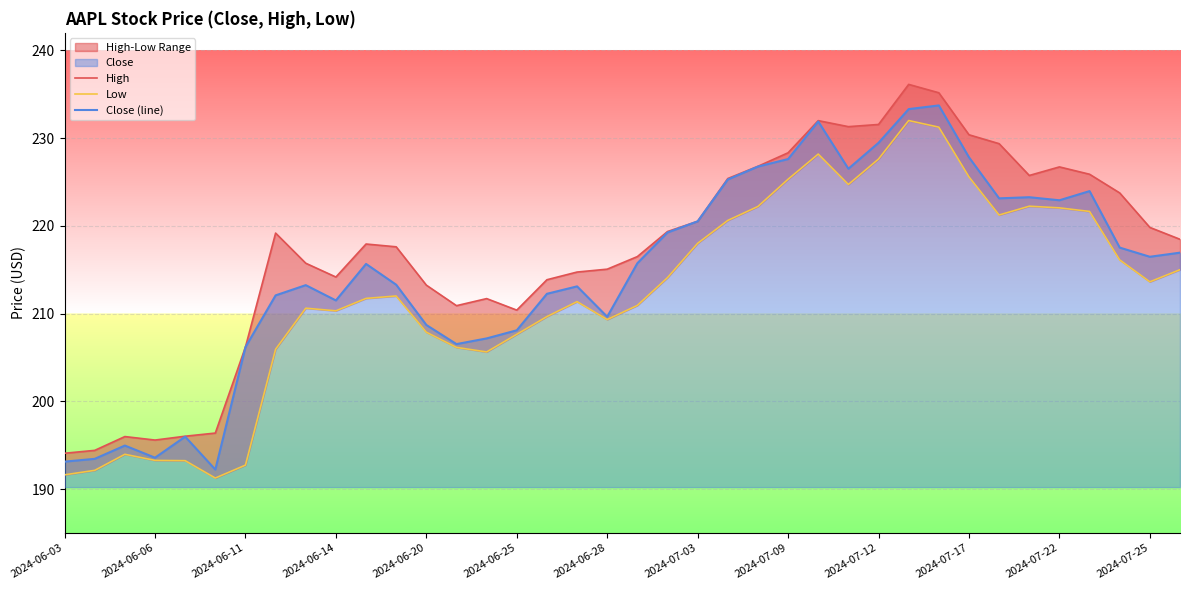

True or false: Close (line) has a value of 193.1 at 2024-06-03.

True